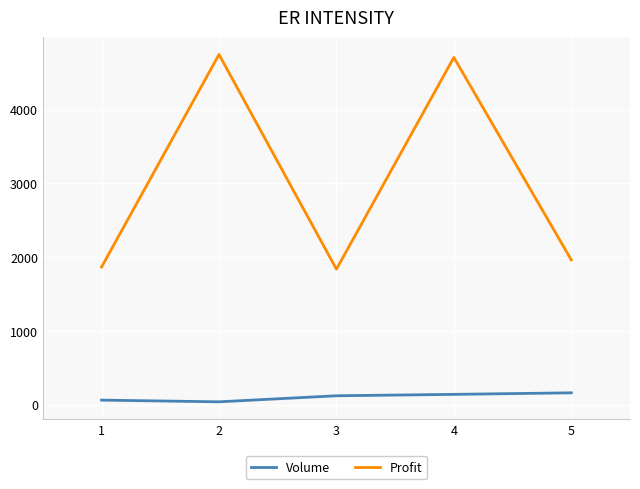

List the series in order of their overall mean, highest first.

Profit, Volume